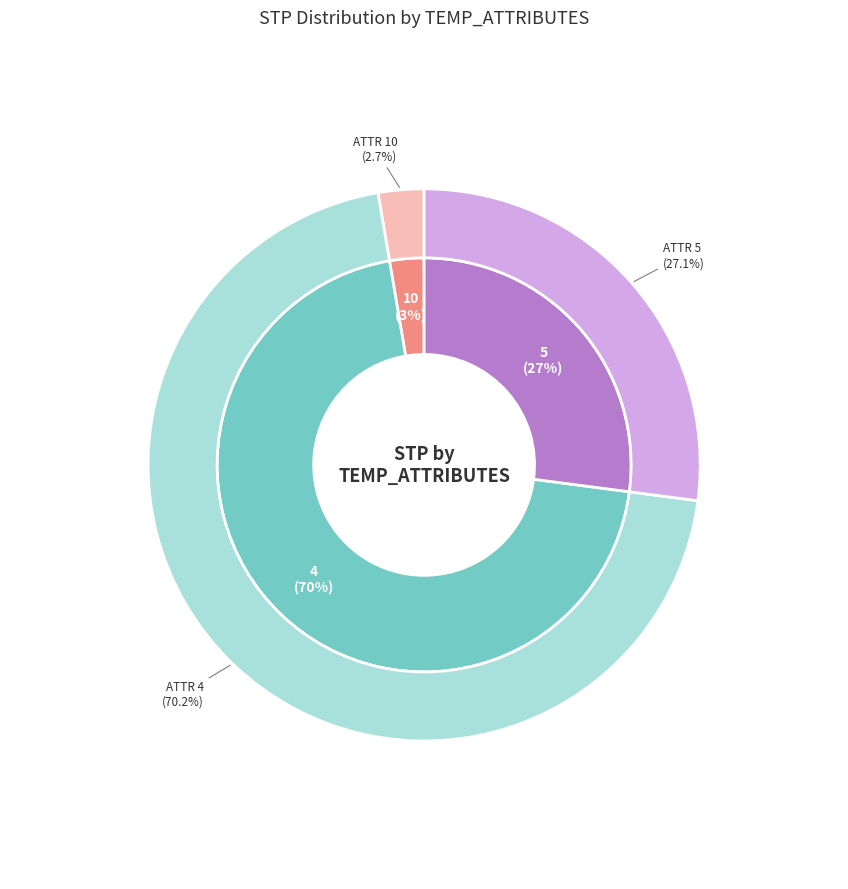

Is it true that 18 is 1% of the pie?

False